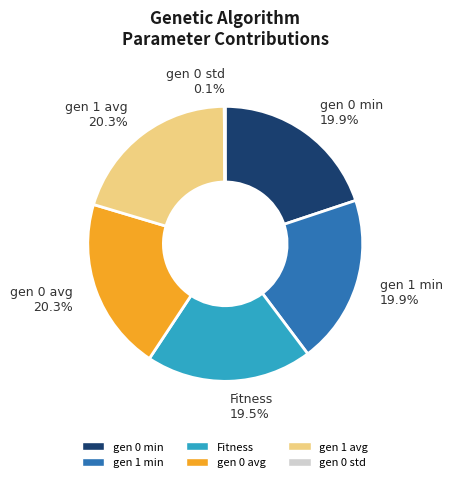

Is it true that gen 0 min is 20% of the pie?

True